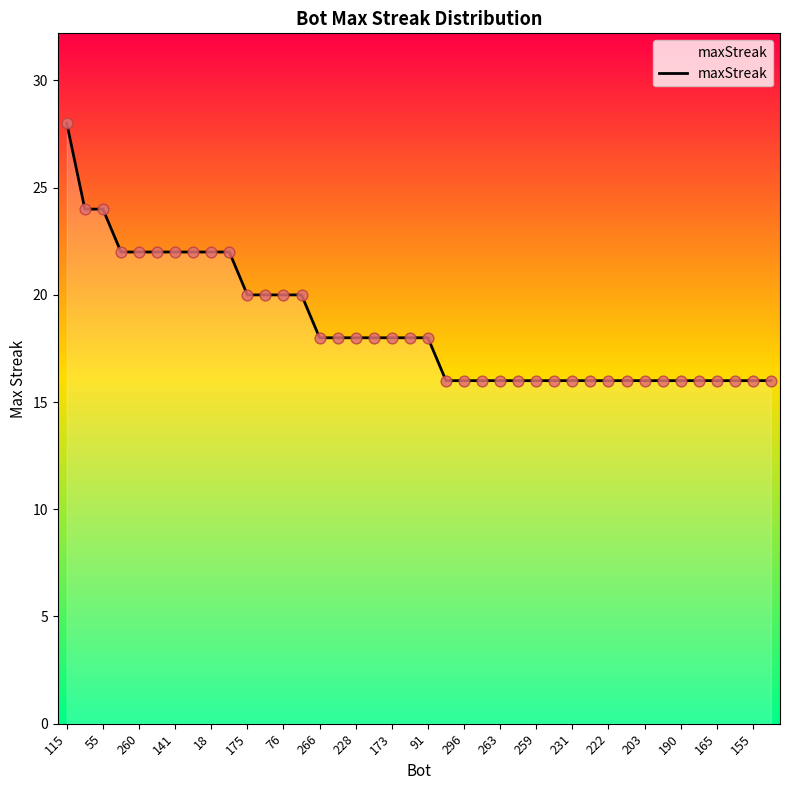

What is the difference between the maximum and minimum values?

12